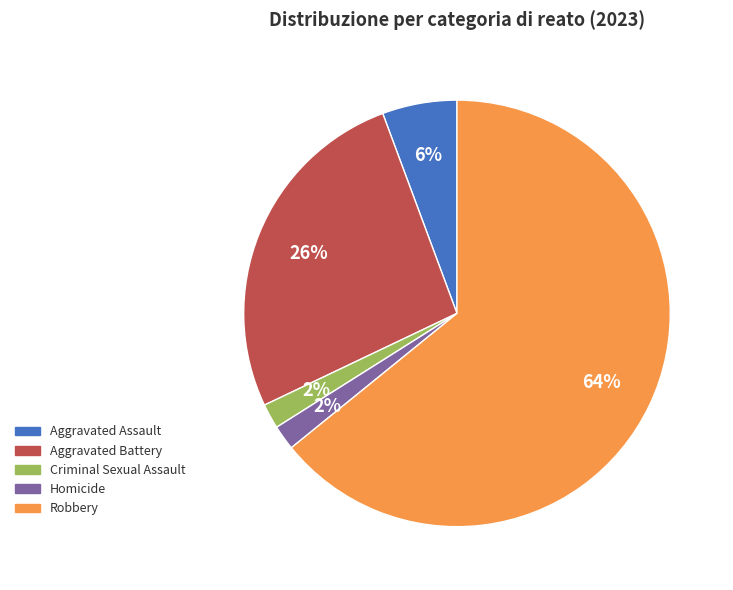

What is the largest slice in the pie chart?

Robbery